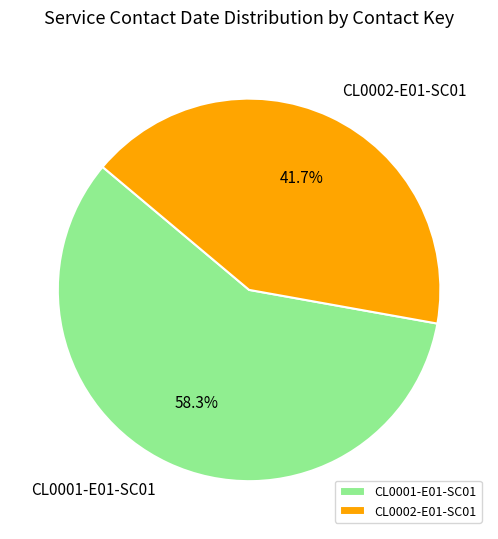

Rank the categories by value from highest to lowest.

CL0001-E01-SC01, CL0002-E01-SC01